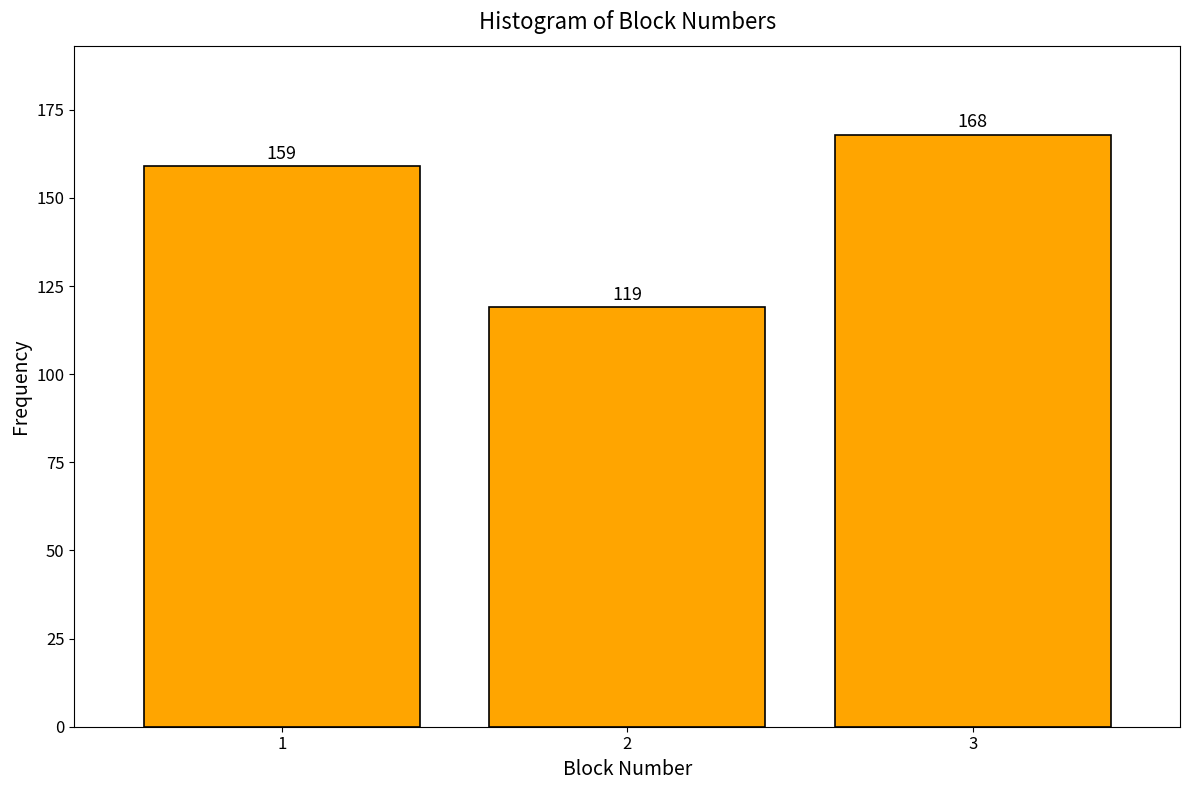

Reading right to left, what are all the values shown in this chart?

168	119	159